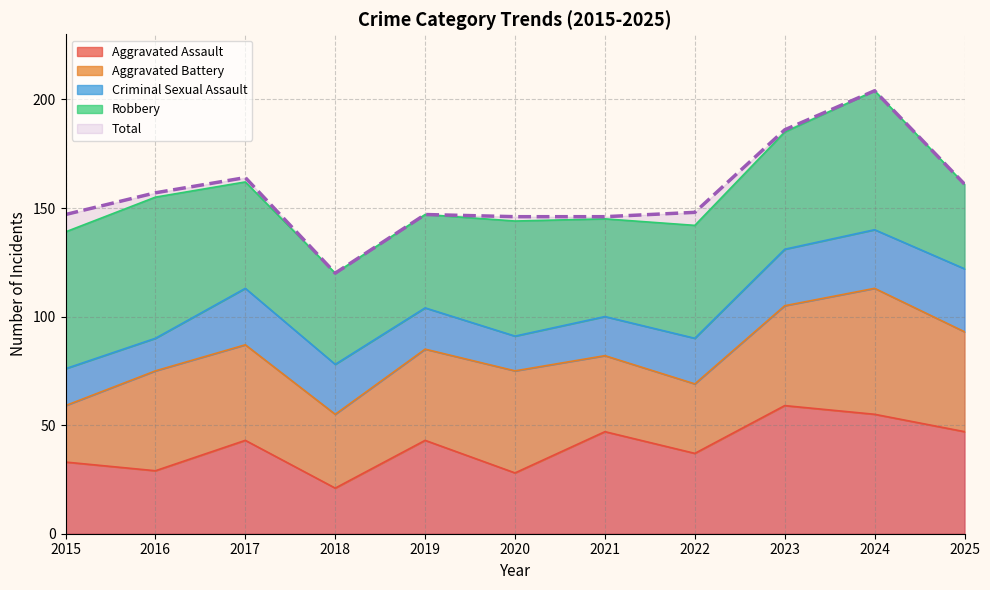

In Total, how many points are lower than both neighbors (excluding endpoints)?

1